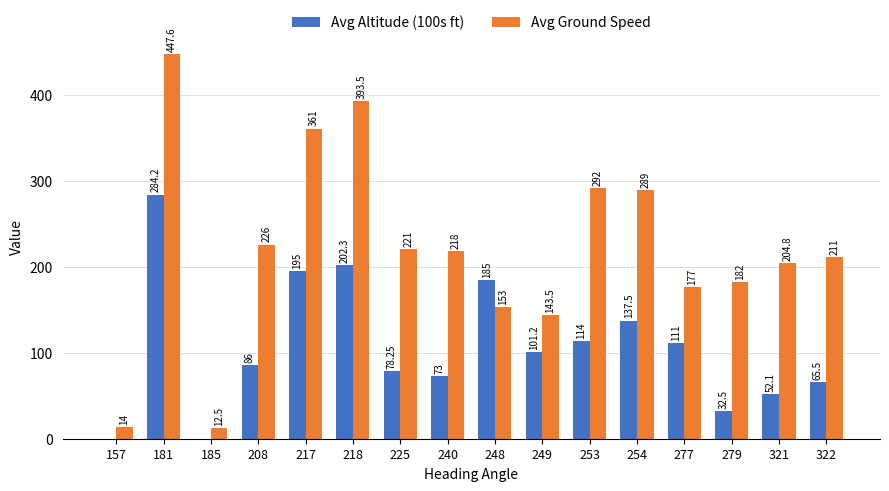

What is the sum of the Avg Altitude (100s ft) values at 181 and 279?

316.7